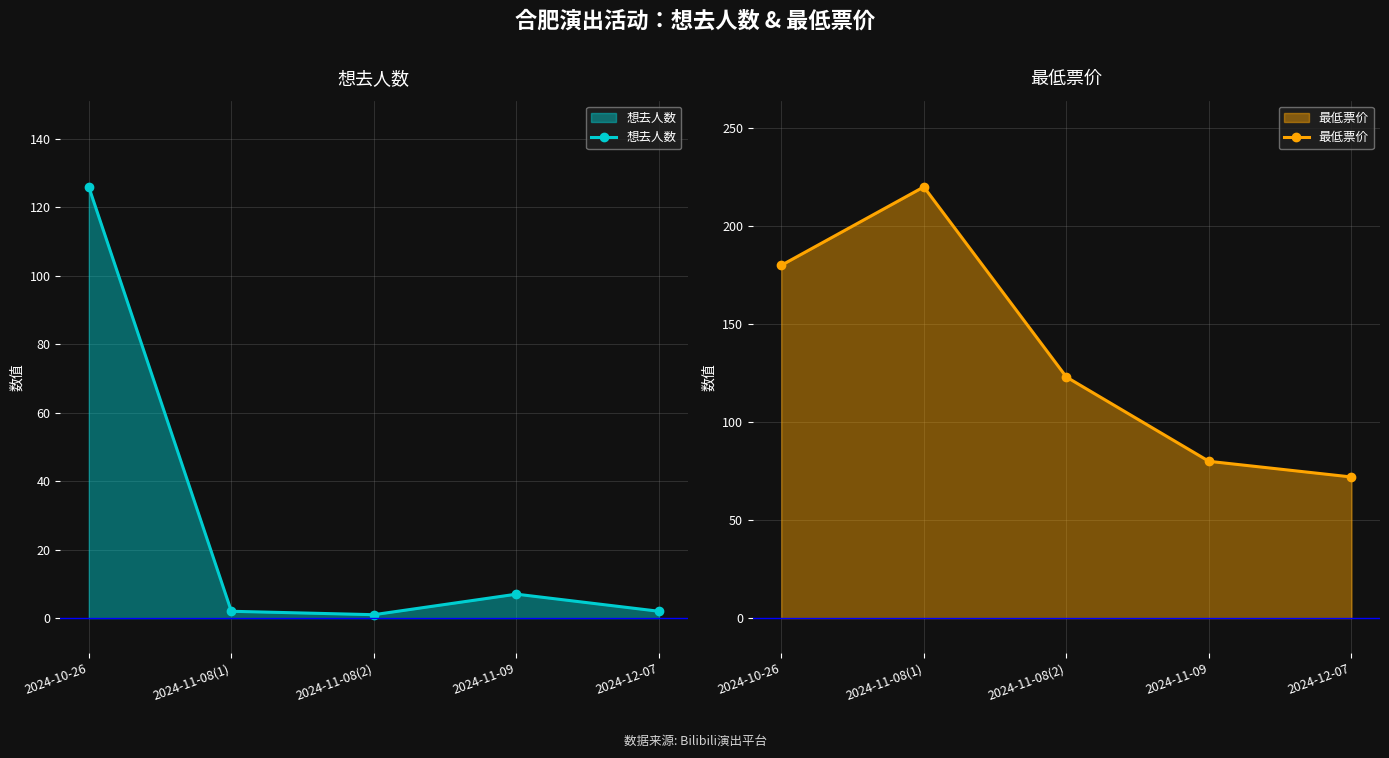

How many values in the 想去人数 series are below 2?

1